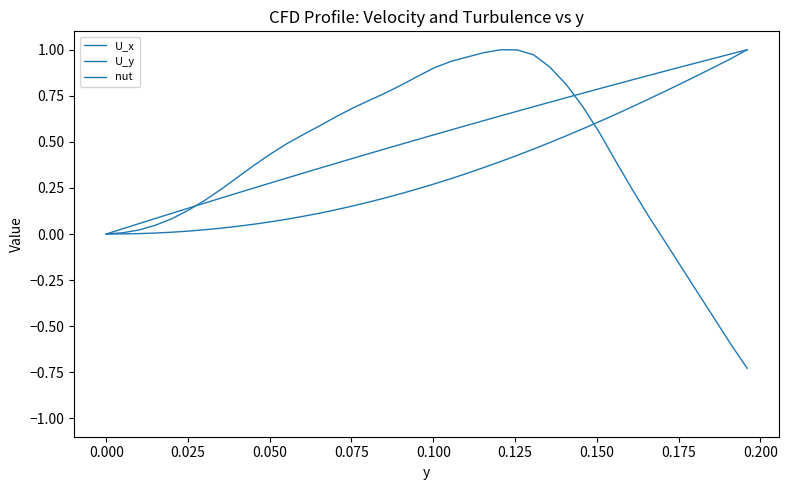

After their last crossing, which series has the higher values: U_x or U_y?

U_x